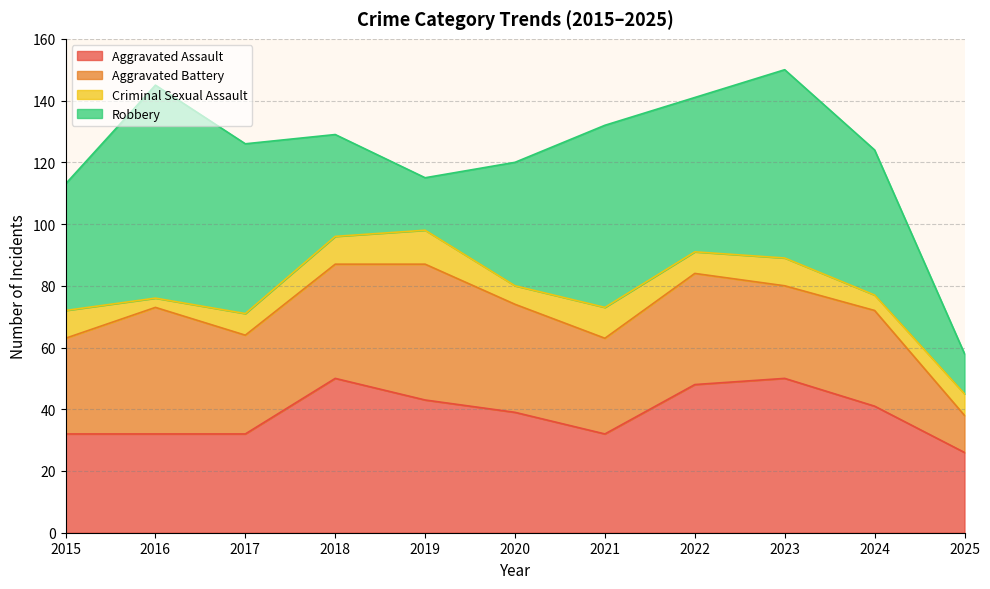

At which category does Robbery reach its first local valley?

2019